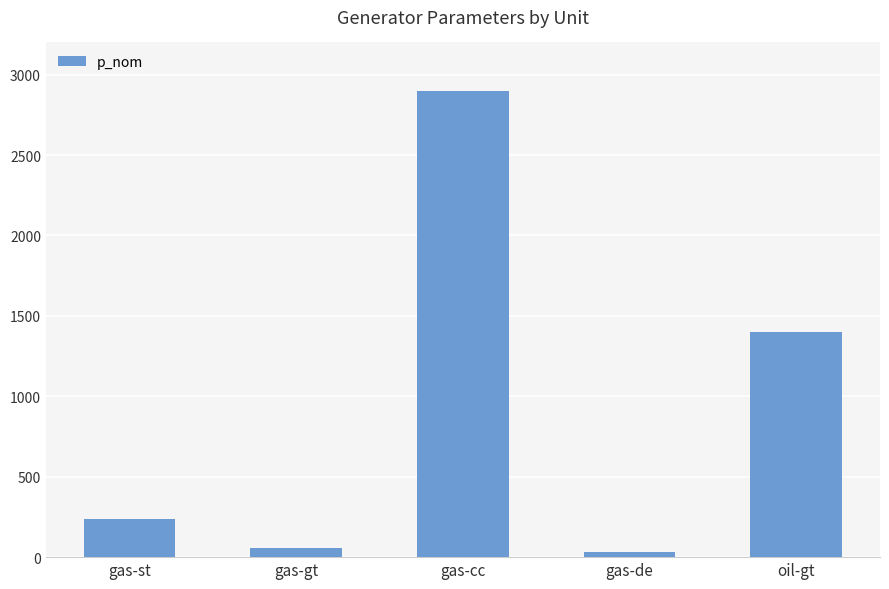

What is the value of the 5th bar from the left?

1400